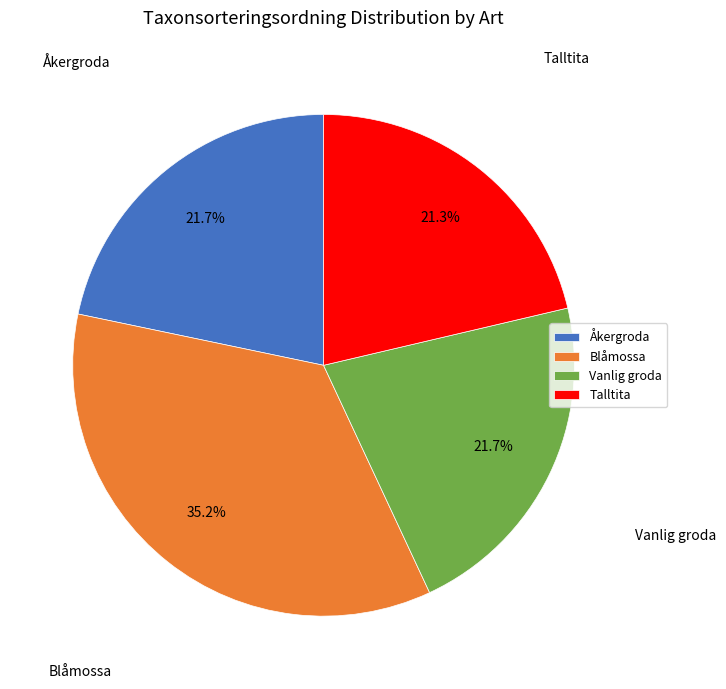

True or false: Blåmossa accounts for 45% of the total.

False